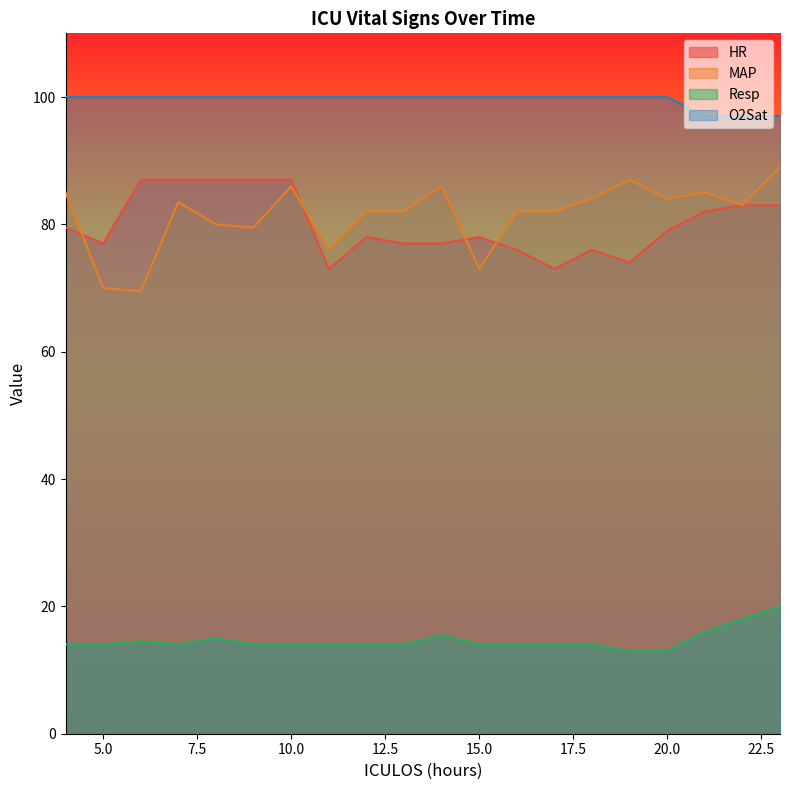

At 18, list the series in order from smallest to largest.

Resp, HR, MAP, O2Sat